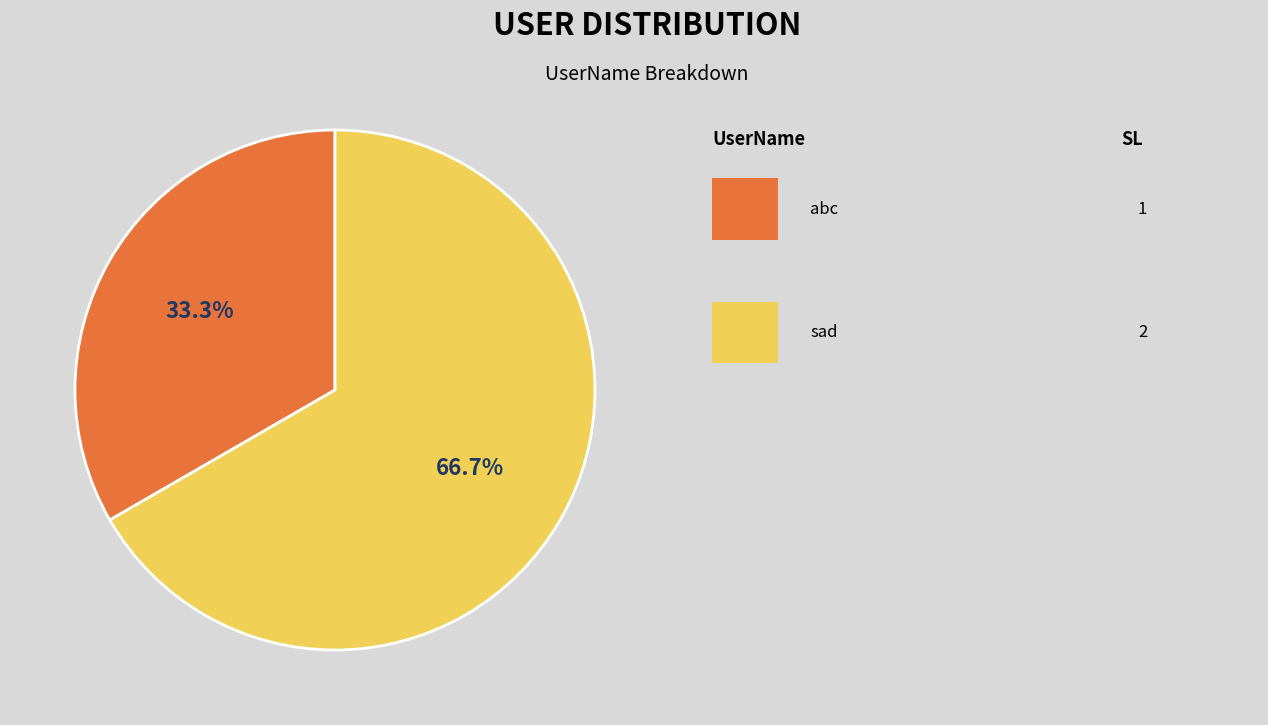

Is there any slice that represents more than half of the pie?

Yes